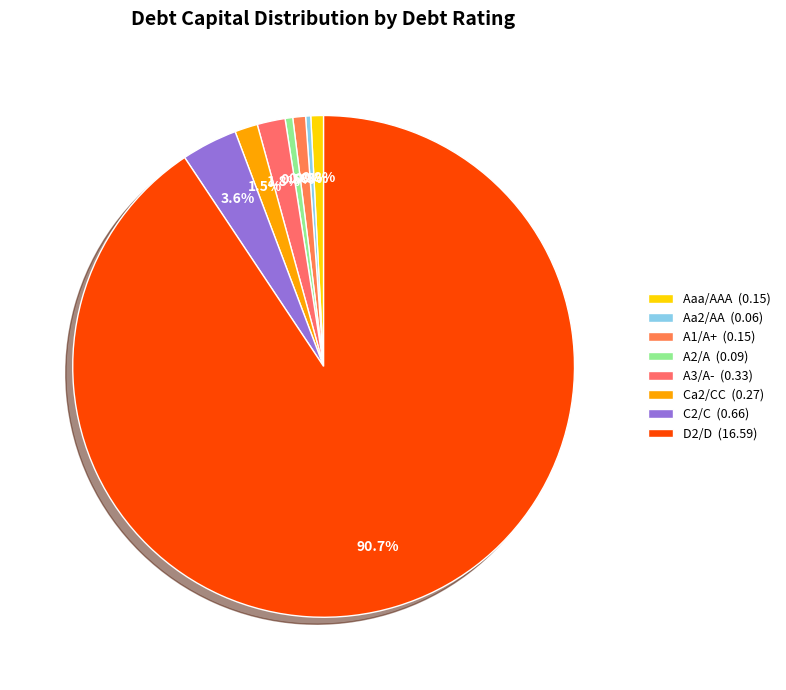

To the nearest percent, what is the difference between the largest and smallest slice percentages?

90%